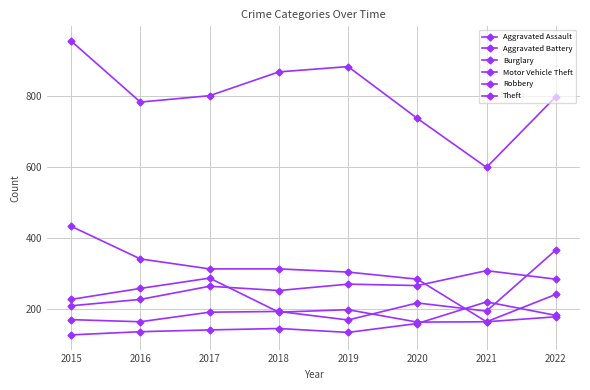

Rank the series at 2021 from highest to lowest value.

Theft, Aggravated Battery, Aggravated Assault, Motor Vehicle Theft, Burglary, Robbery